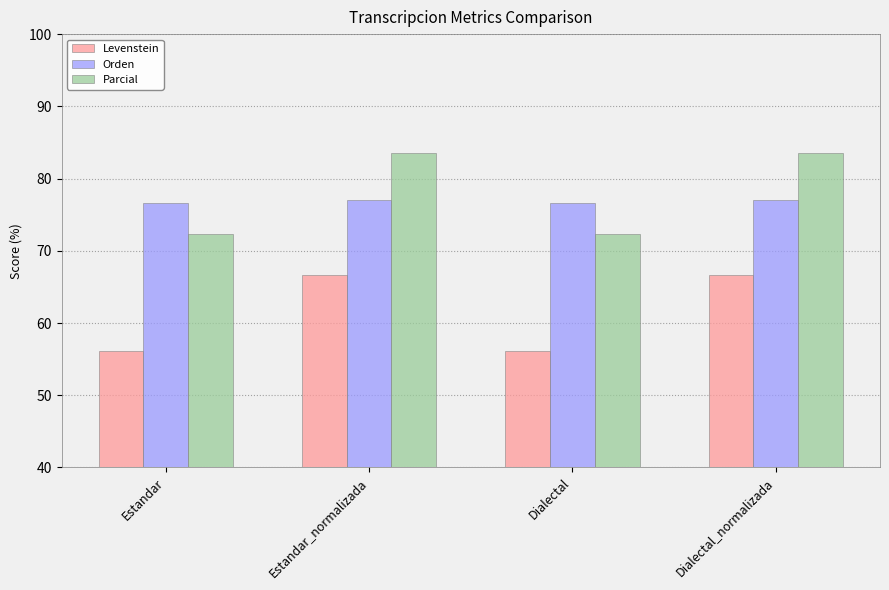

What is the smallest value displayed?

56.1